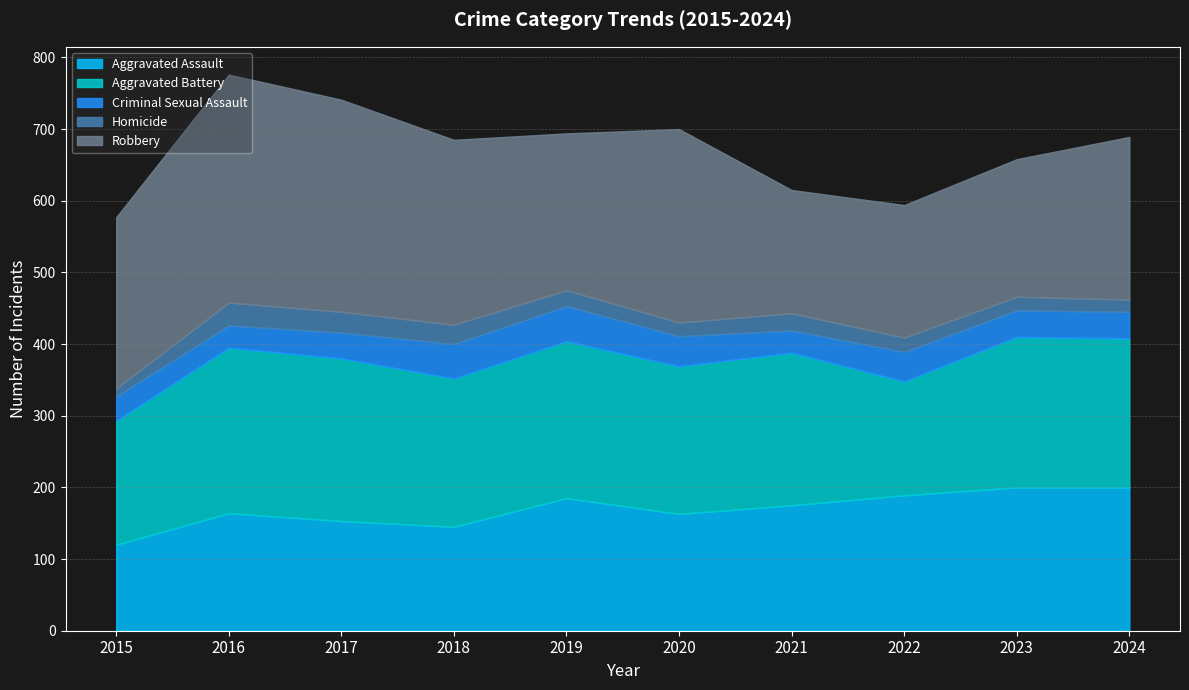

What is the sum of all Aggravated Assault values?

1694